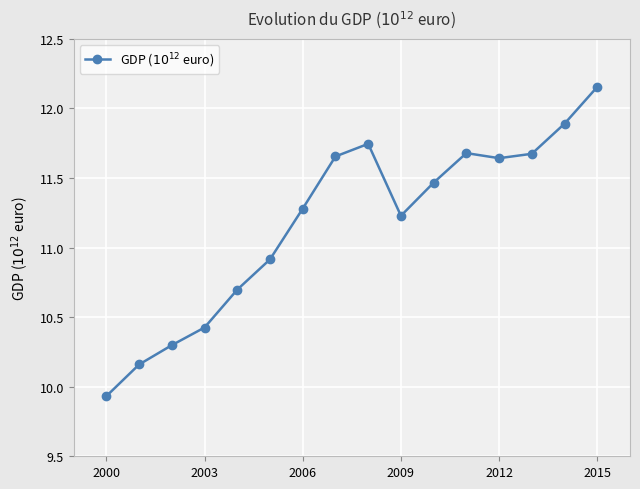

What is the value of the 4th point from the left?

10.4